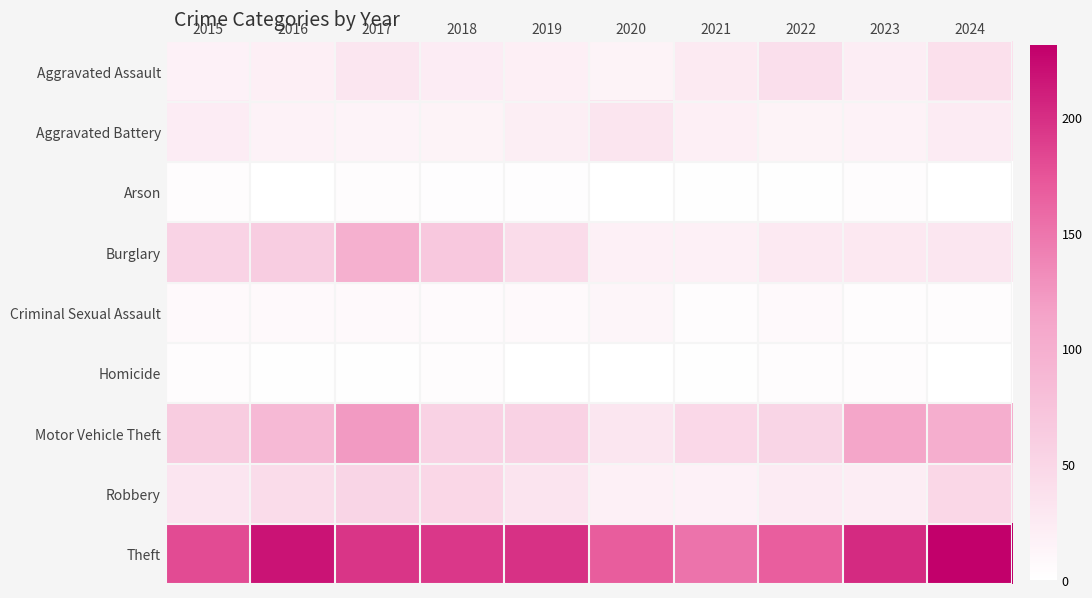

Between 2020 and 2019, which is larger?

2019